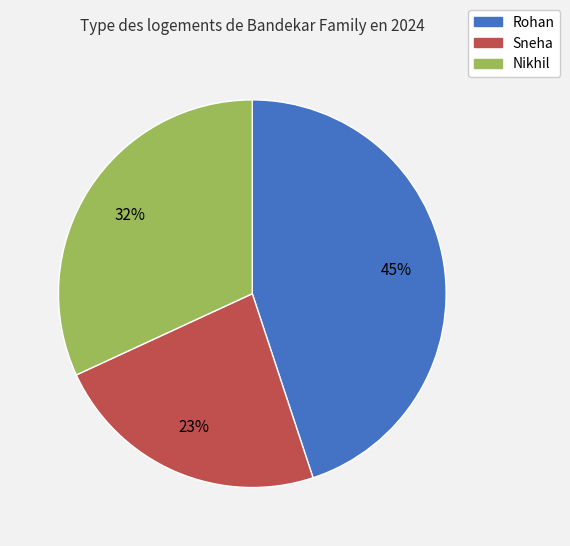

To the nearest percent, what is the average slice percentage?

33%